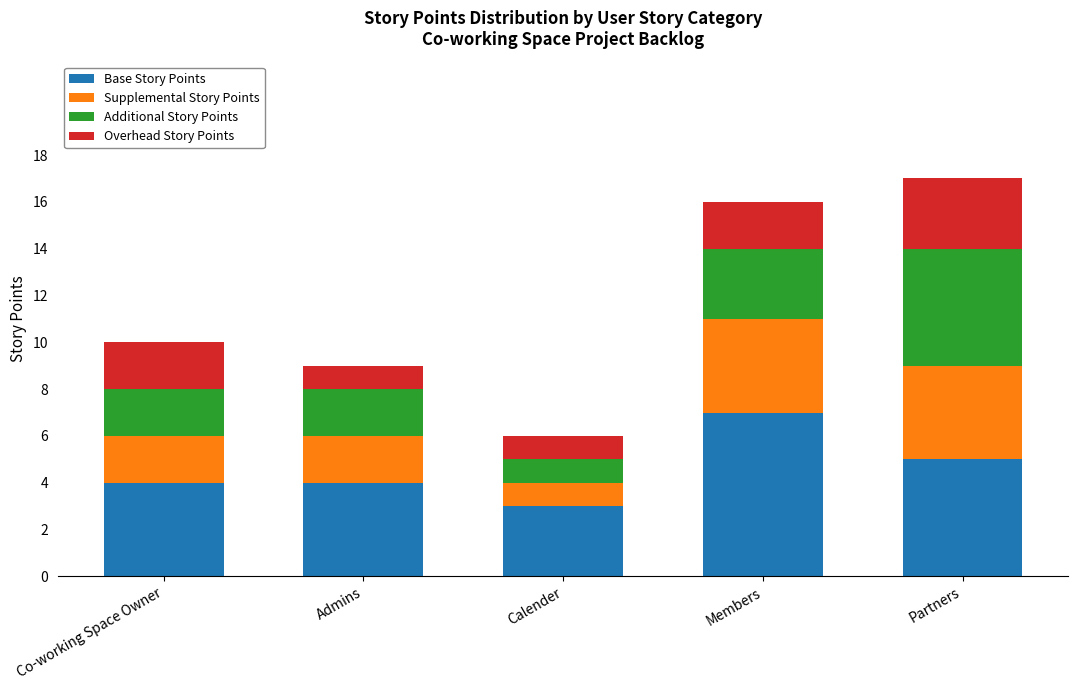

The value of Base Story Points at Admins is 4. True or false?

True